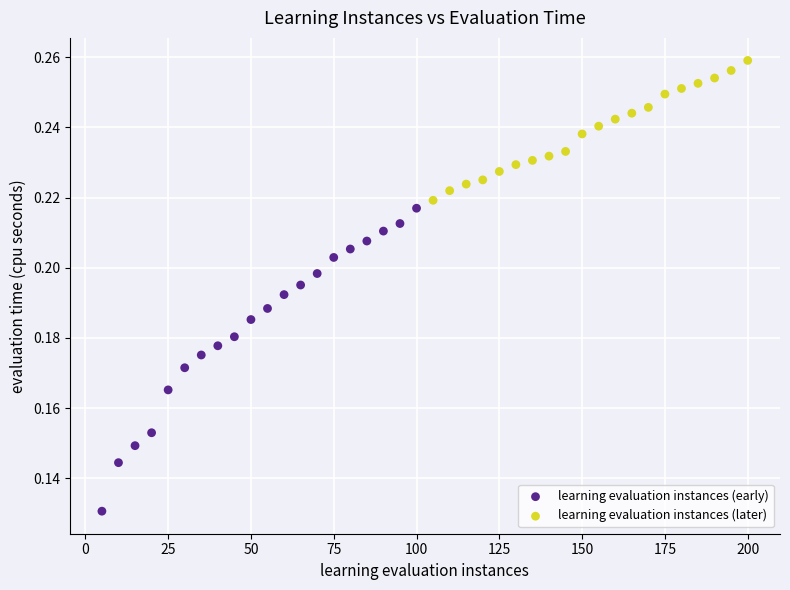

Which series has the largest Y range (max minus min)?

learning evaluation instances (early)